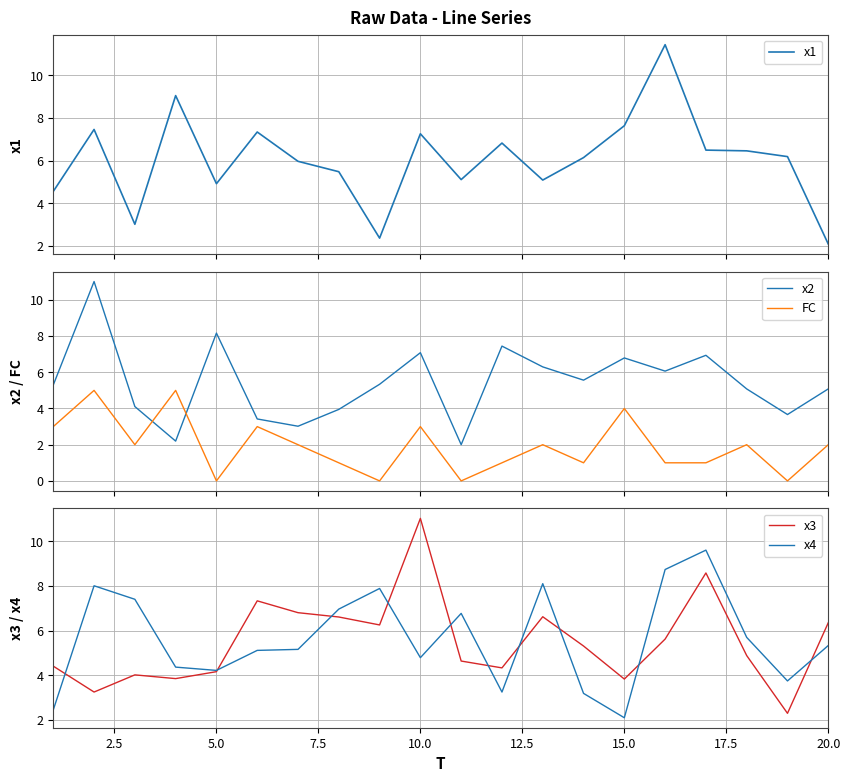

True or false: FC and x2 intersect in this chart.

True